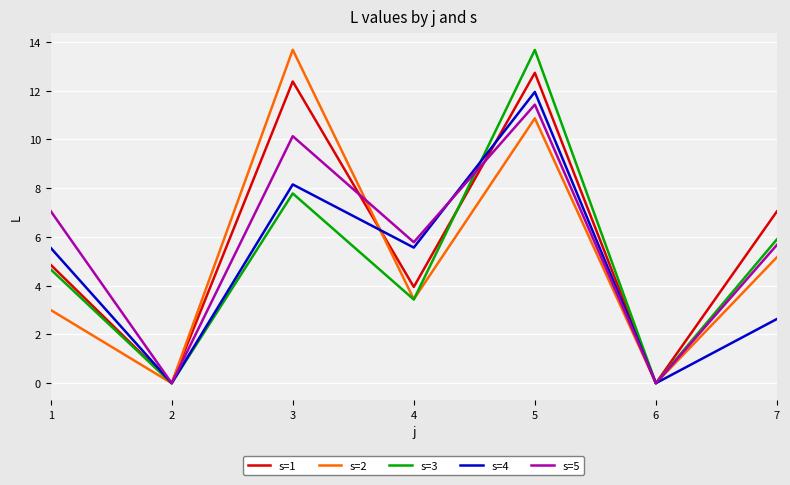

At how many categories does at least one series exceed 4?

5